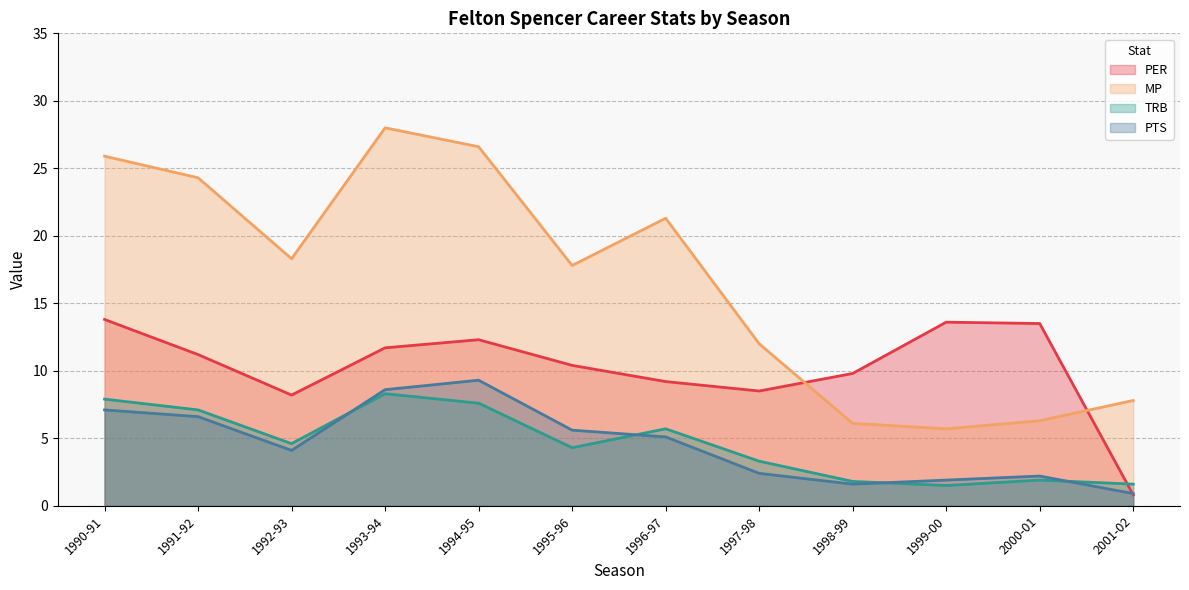

Which series has the largest range (max minus min)?

MP